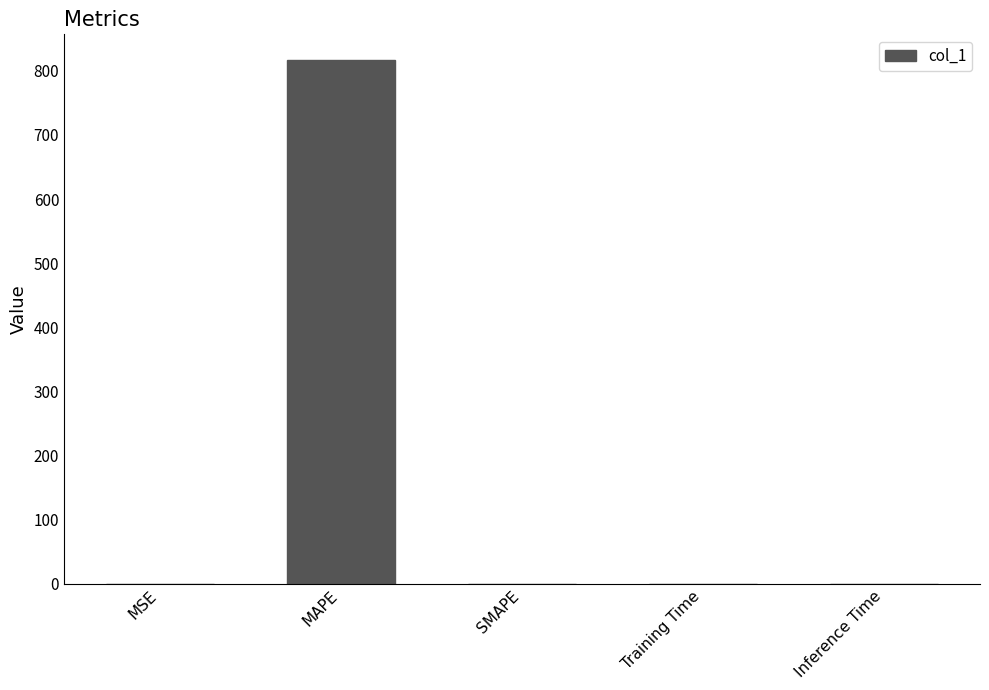

Is it true that the value at MAPE is 816.2?

True